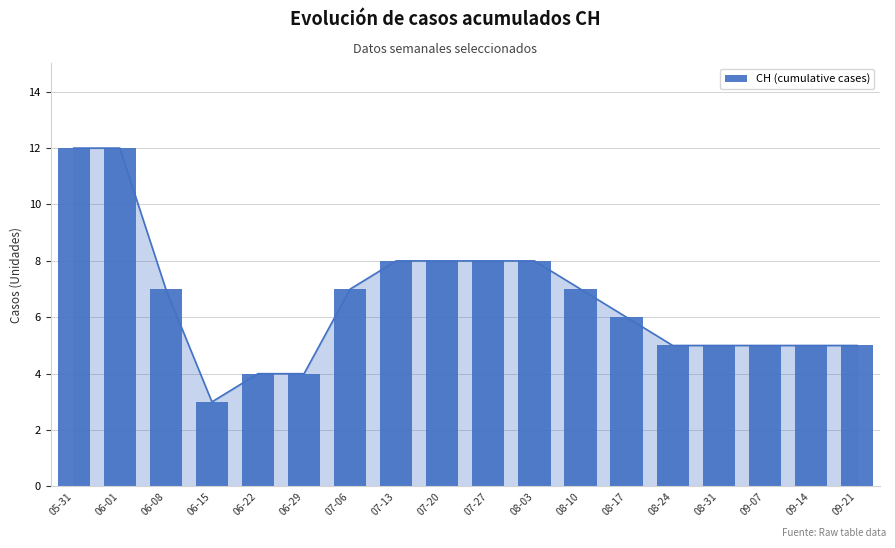

What is the minimum value shown in the chart?

3